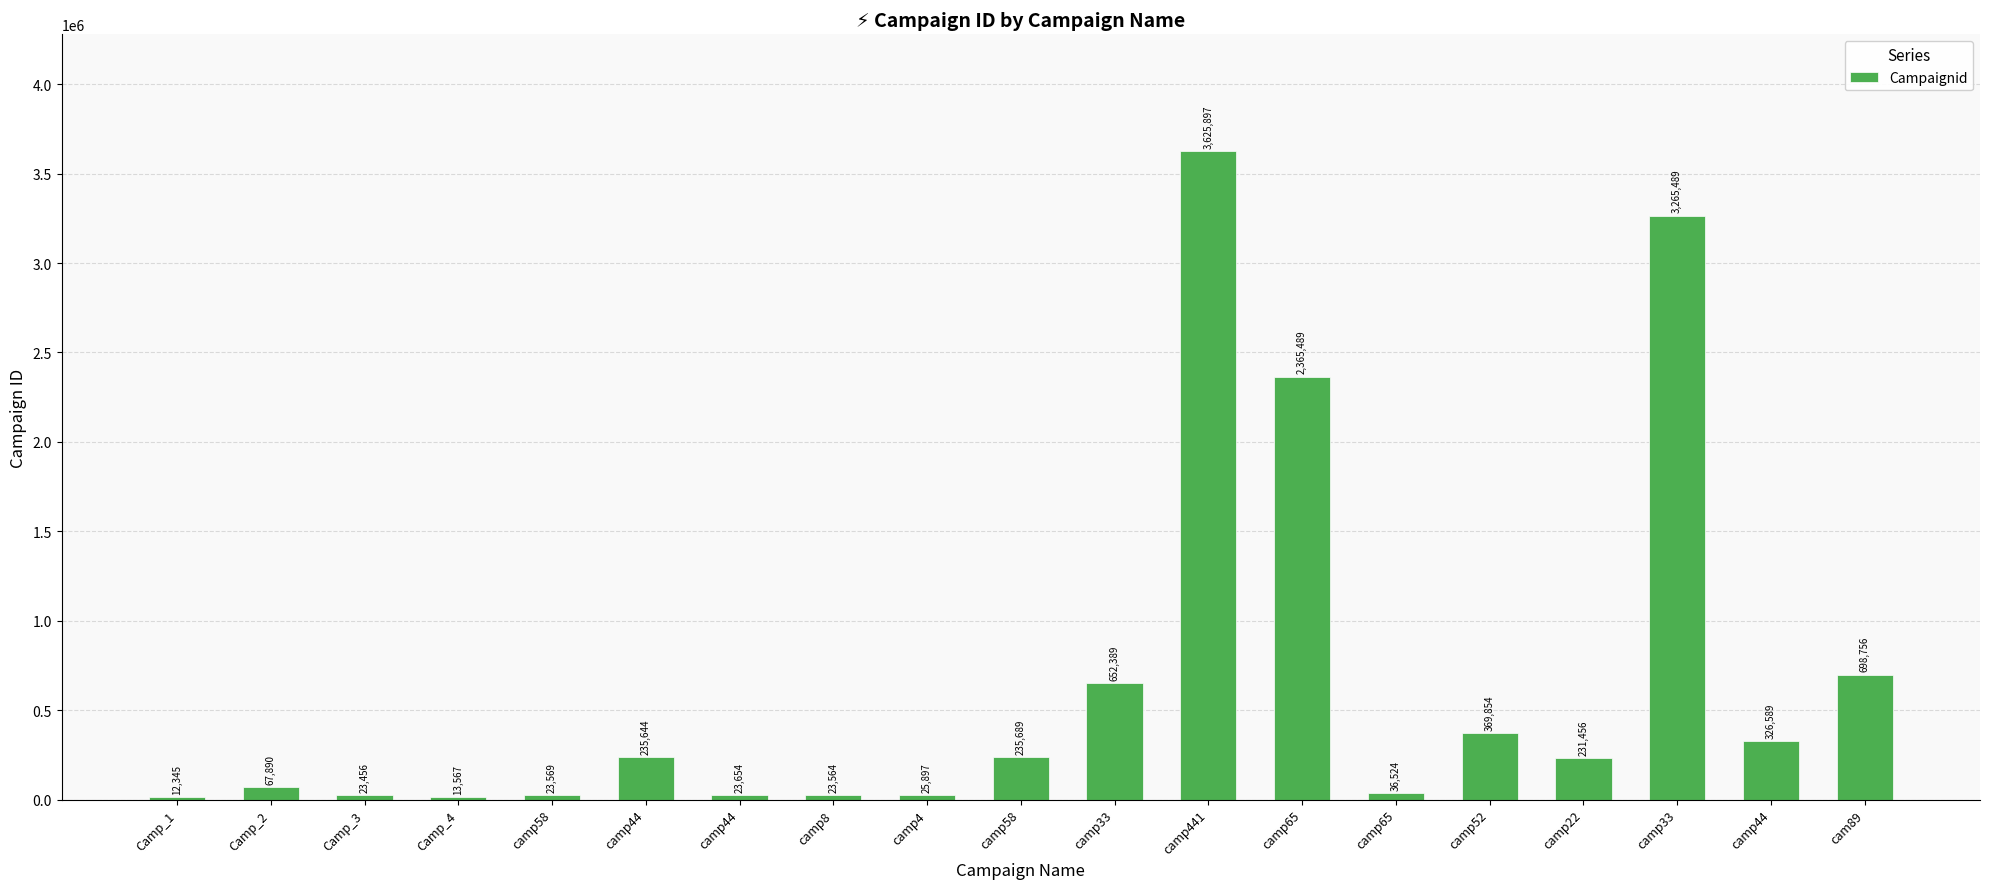

What is the value of the 15th bar from the left?

369854